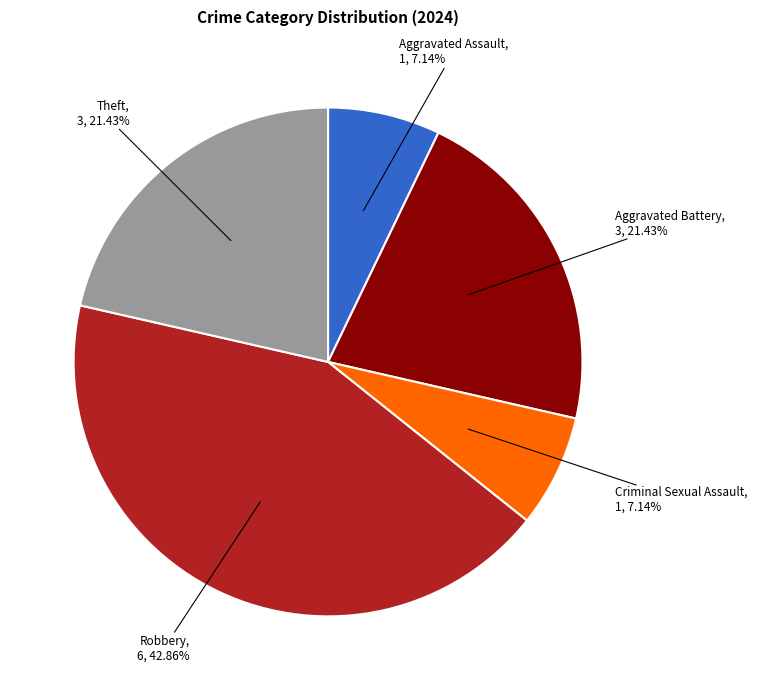

To the nearest percent, what is the difference between the largest and smallest slice percentages?

36%